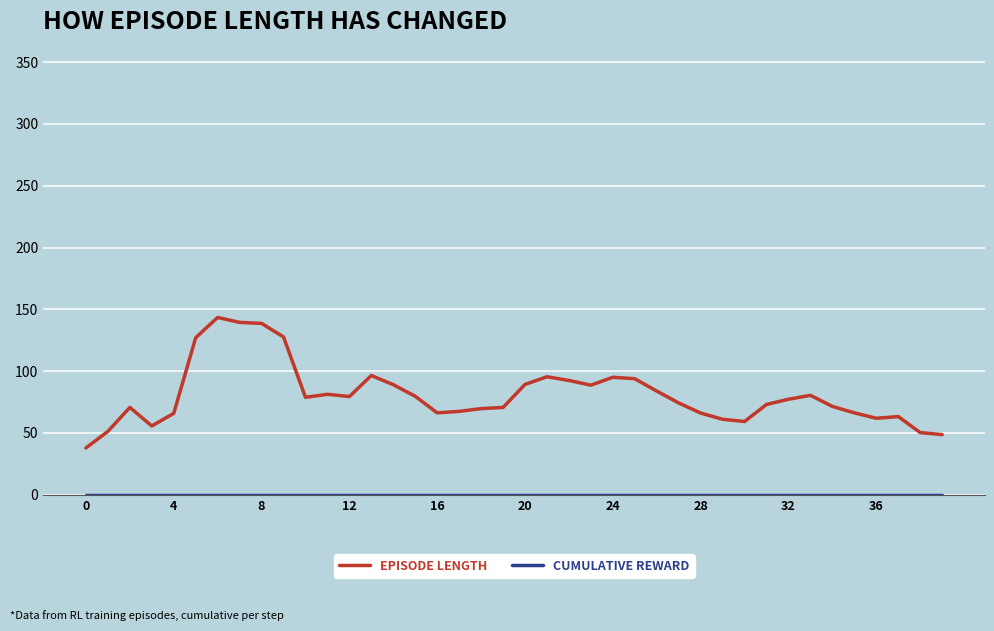

Which series has the widest spread of values?

EPISODE LENGTH